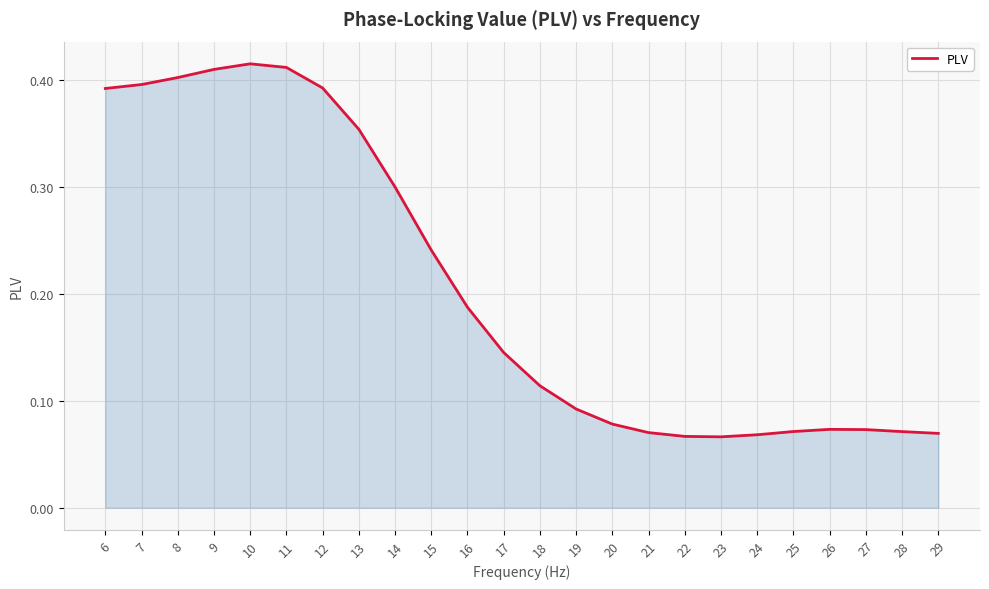

What is the change in value from 7 to 29?

-0.3